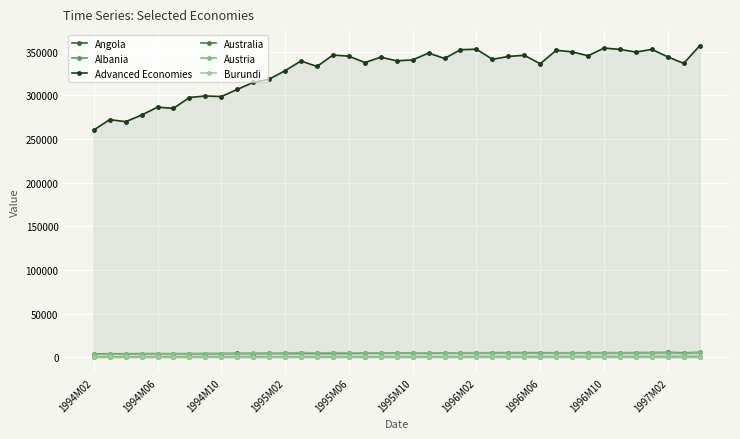

What is the highest value of the Burundi series?

22.9